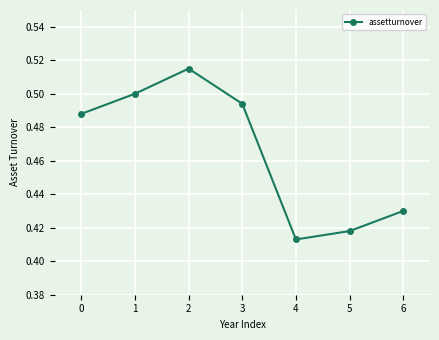

What is the difference between the maximum and minimum values?

0.1